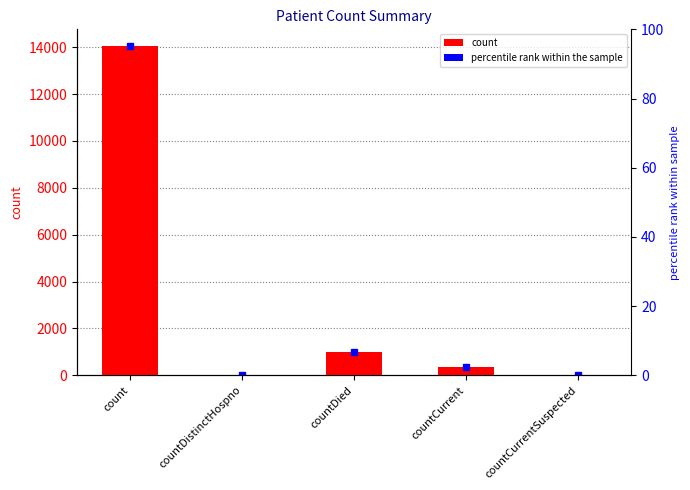

How many data points are above 369?

2